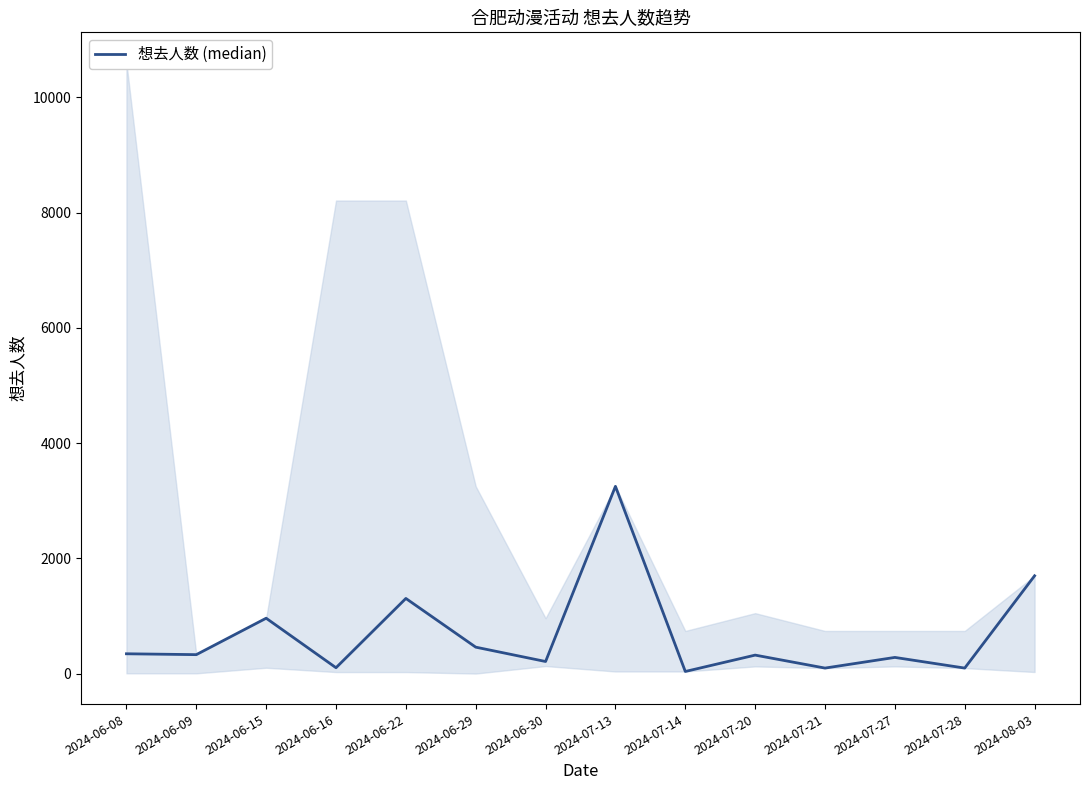

How many series are shown in this chart?

1